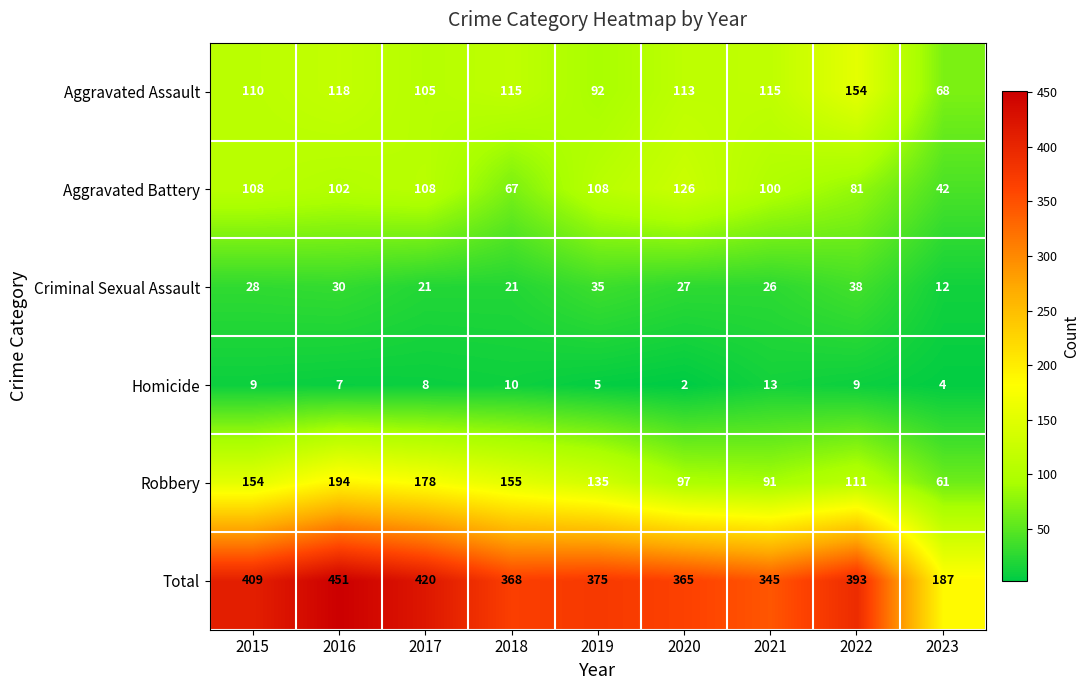

Rank the series by their maximum value, from highest to lowest.

Total, Robbery, Aggravated Assault, Aggravated Battery, Criminal Sexual Assault, Homicide